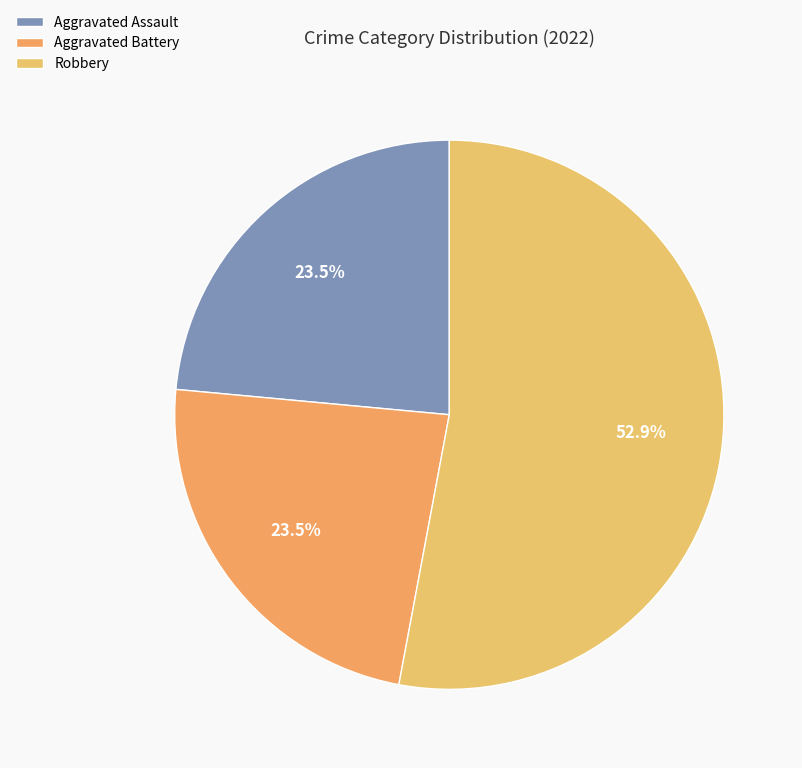

Which slice is the largest?

Robbery